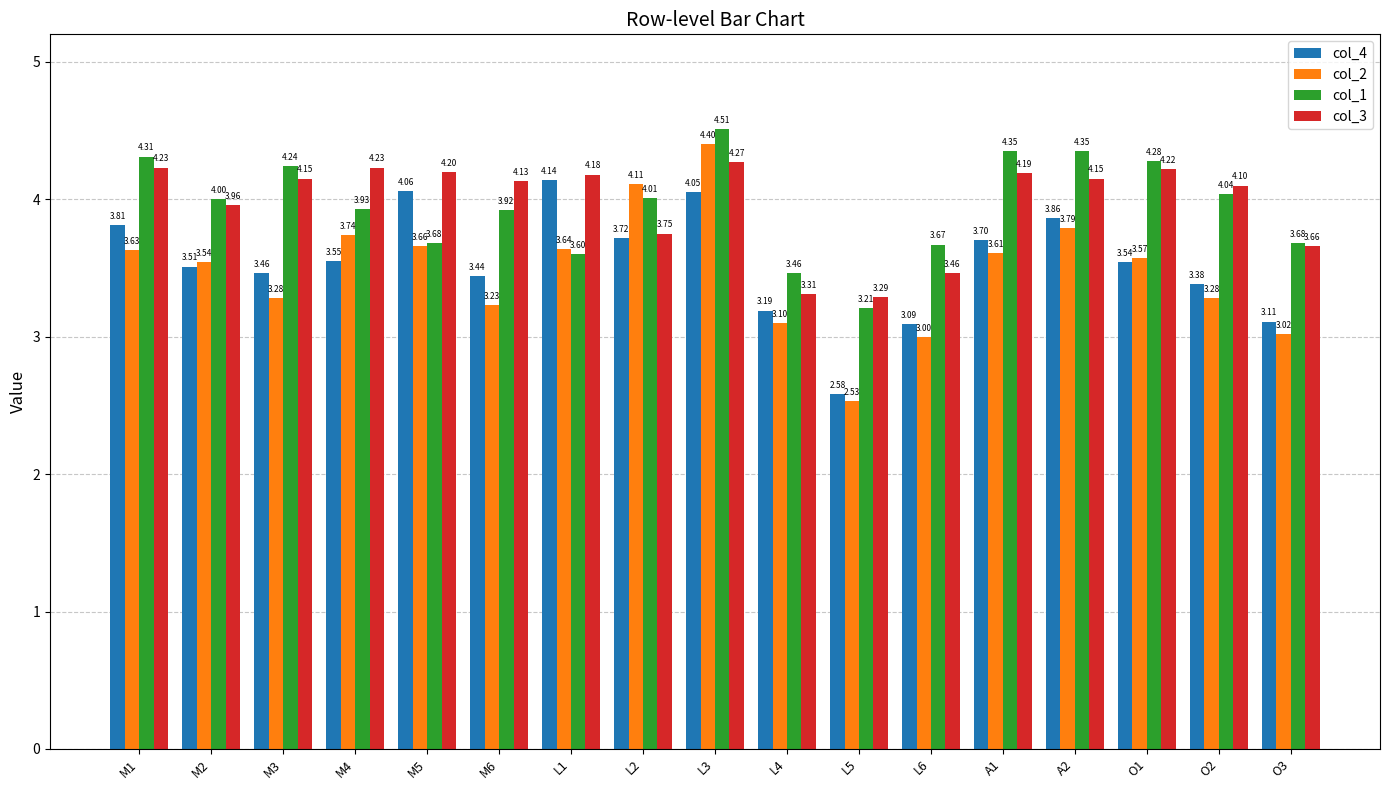

How many bars are there in each group?

4